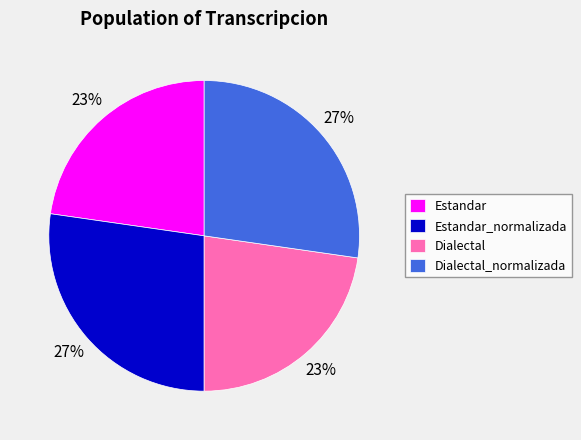

Between Dialectal and Estandar_normalizada, which is larger?

Estandar_normalizada